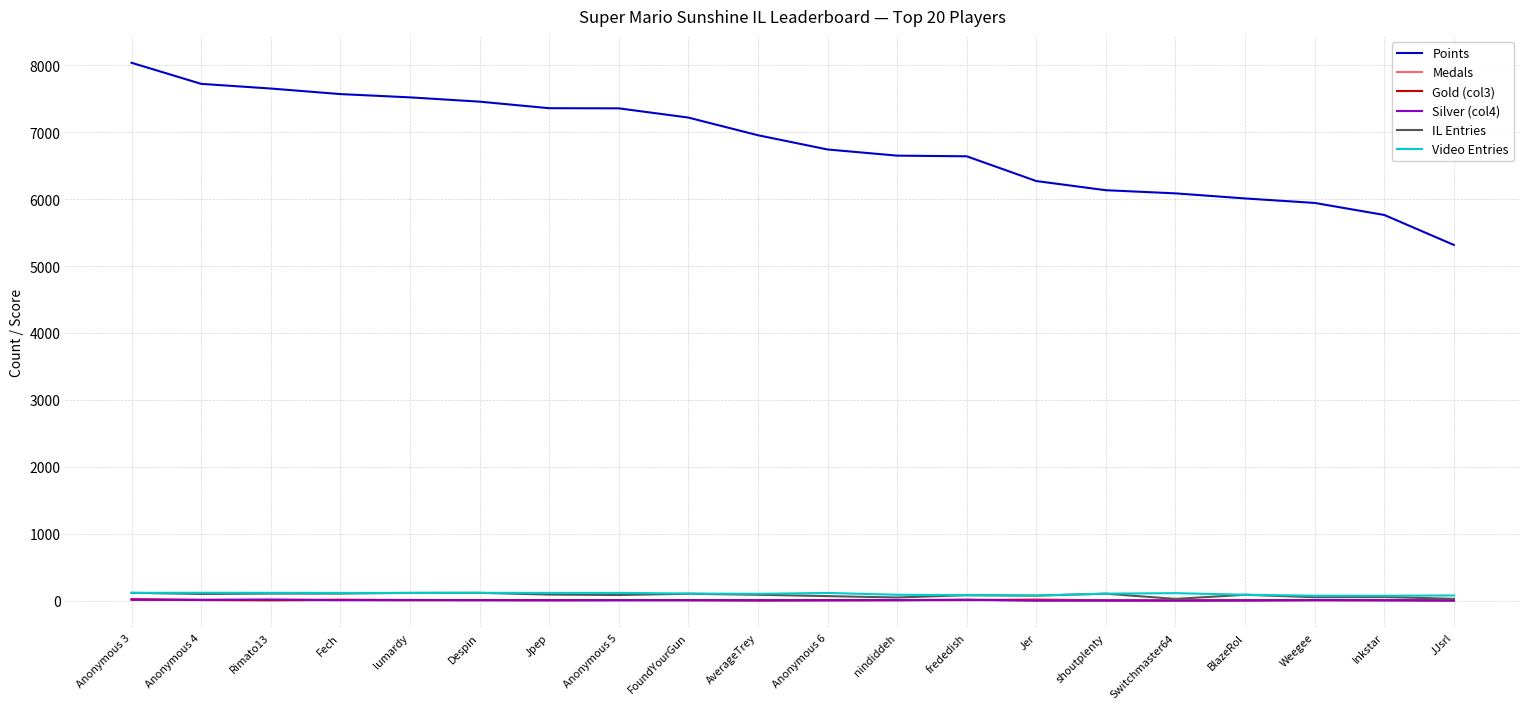

True or false: Points and IL Entries cross at least once.

False